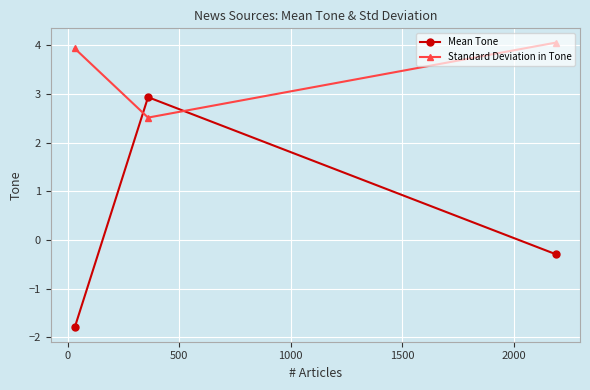

What is the maximum value shown in the chart?

4.1